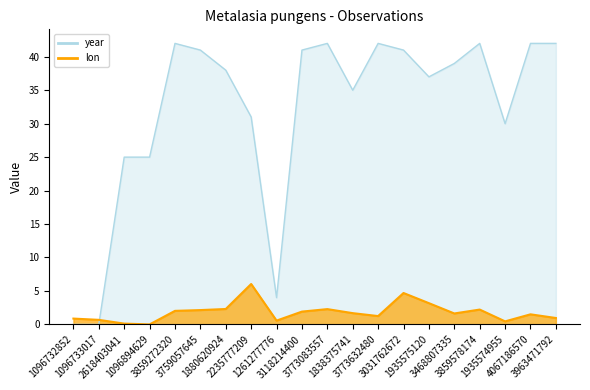

What is the label of the 10th point from the left?

3118214400